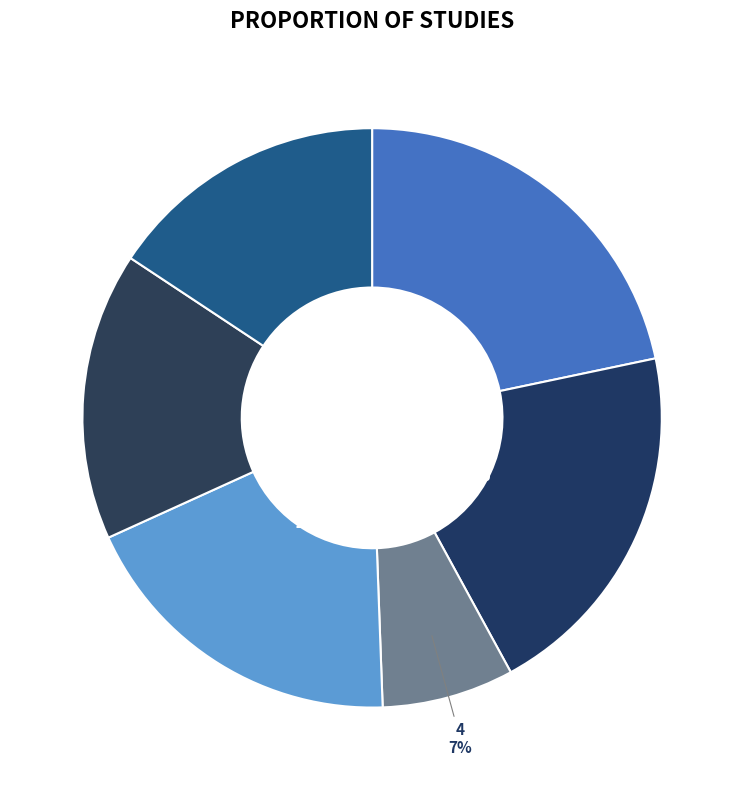

How many segments does this pie chart have?

6